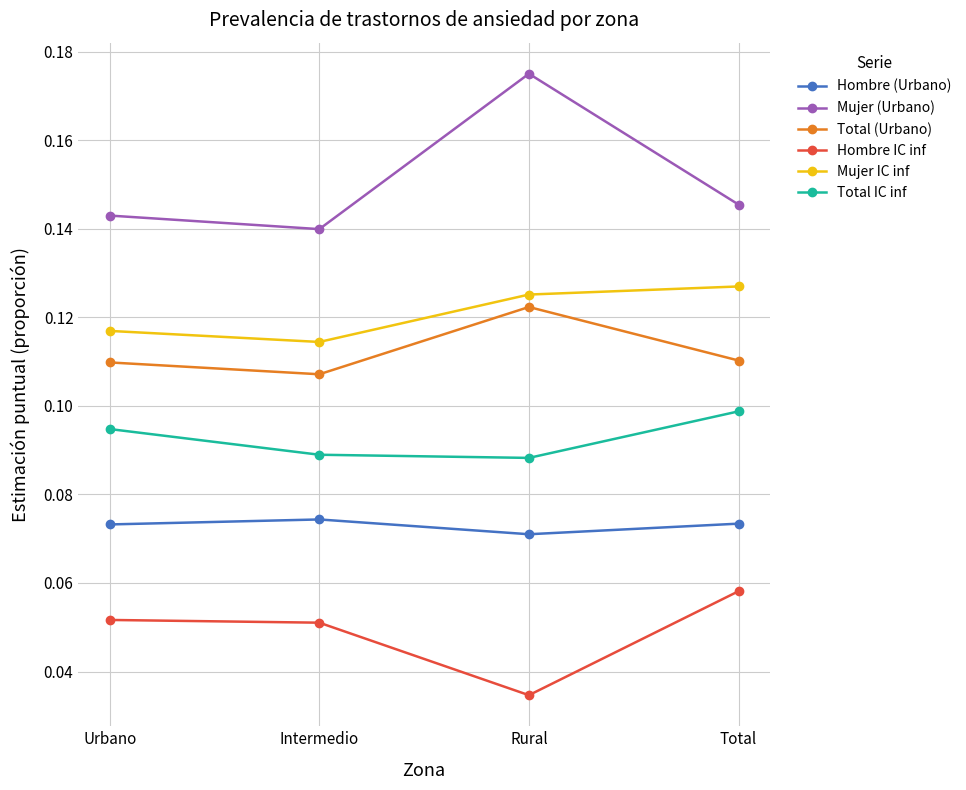

What is the label of the 4th point from the left?

Total